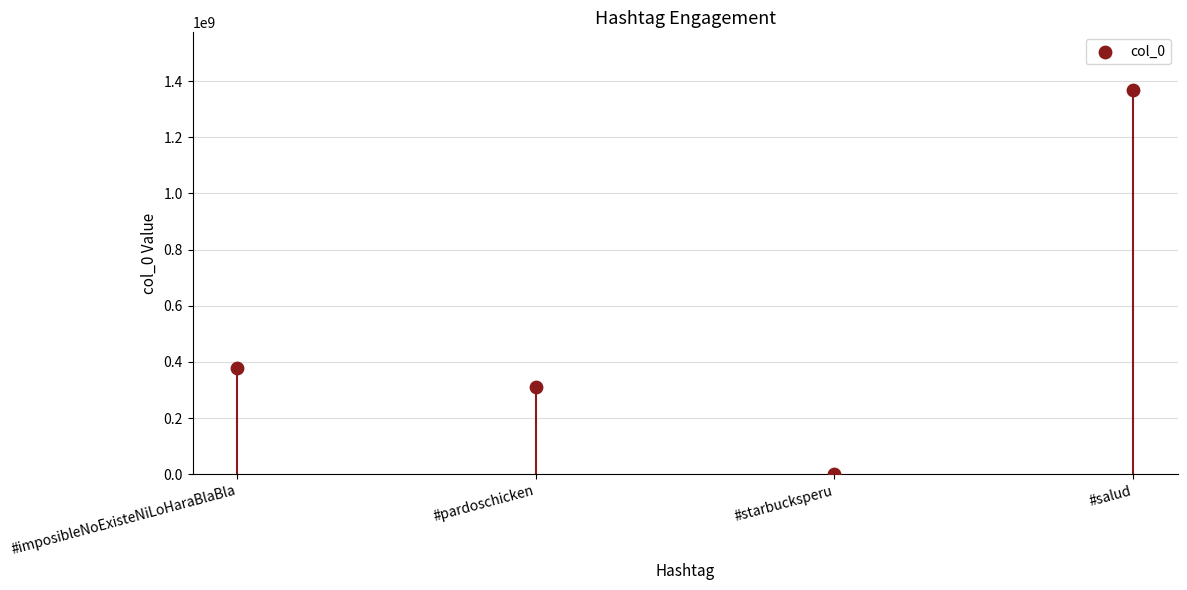

Which has a higher value, #imposibleNoExisteNiLoHaraBlaBla or #starbucksperu?

#imposibleNoExisteNiLoHaraBlaBla